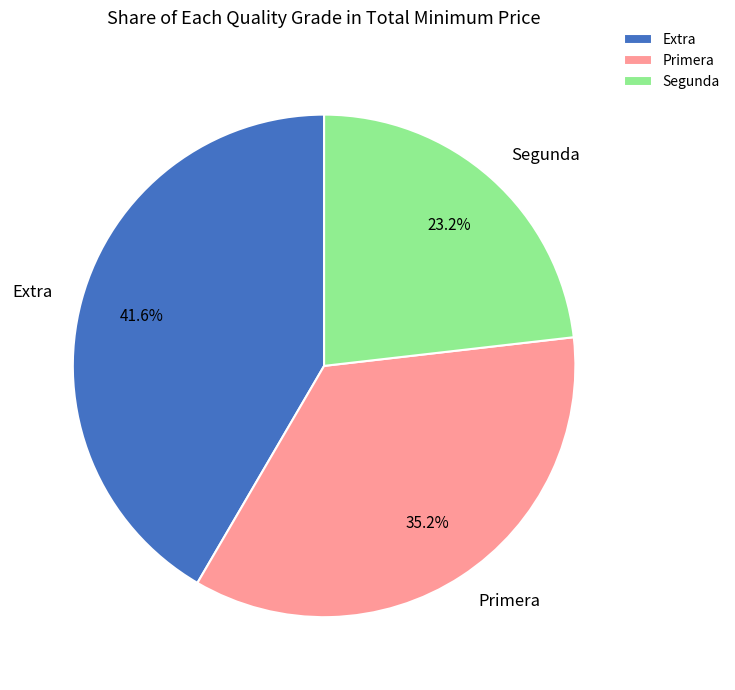

Does any single category account for the majority?

No